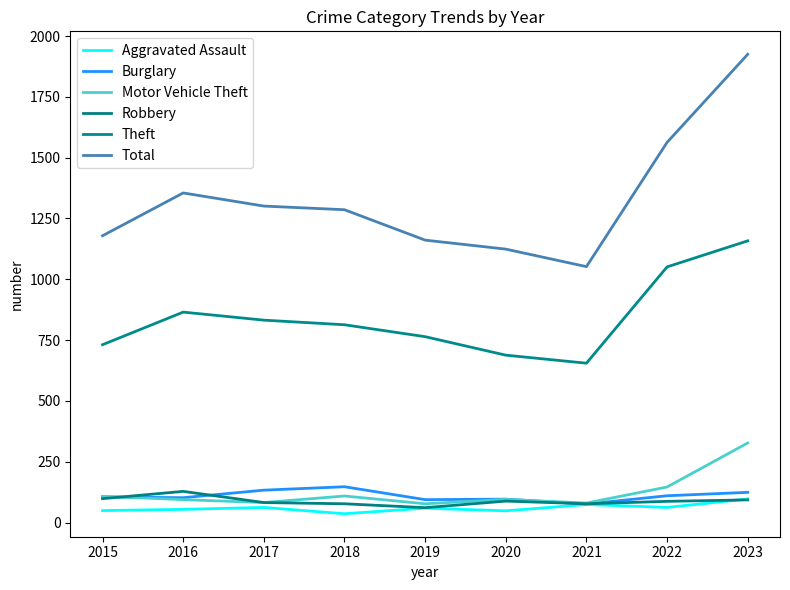

What is the sum of the Aggravated Assault values at 2022 and 2021?

136